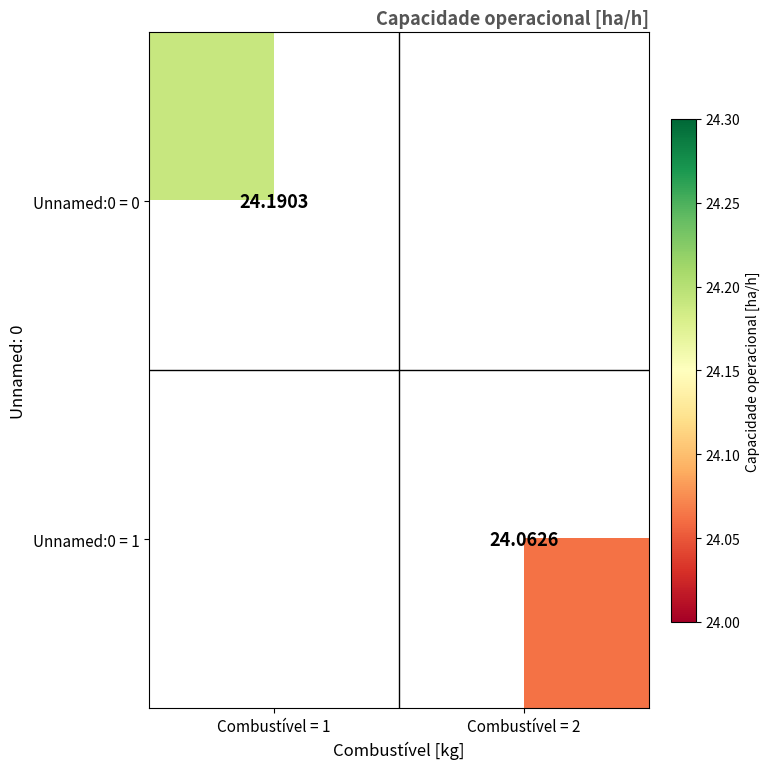

True or false: Unnamed:0 = 0 has a value of 34.0 at Combustível = 1.

False